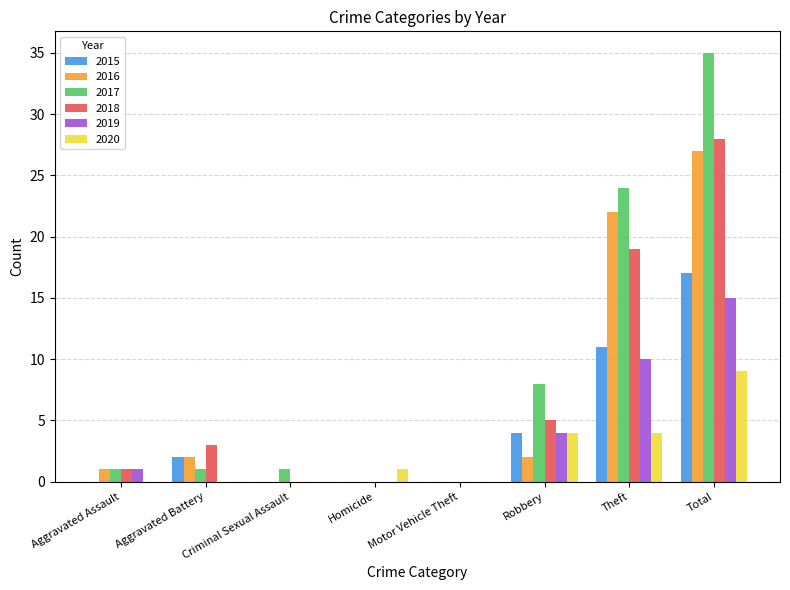

What is the maximum value for 2015?

17